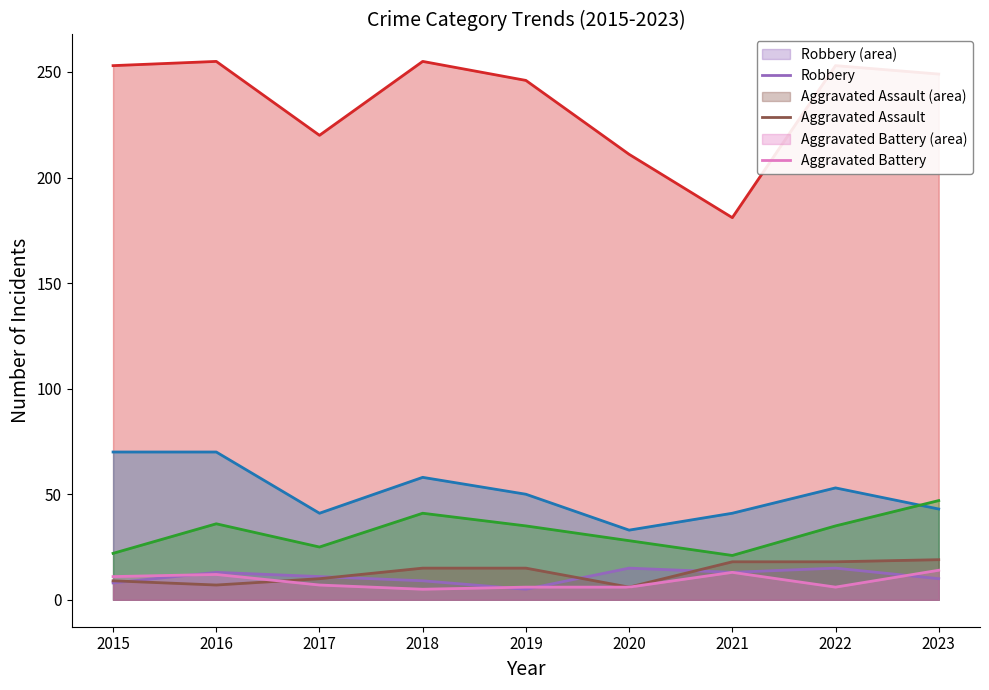

What is the minimum value shown in the chart?

5